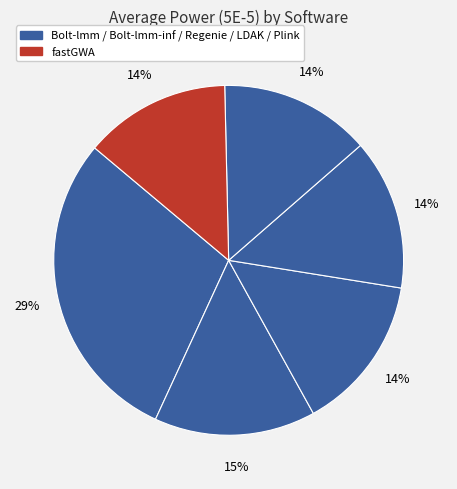

Count the number of slices in the pie.

6